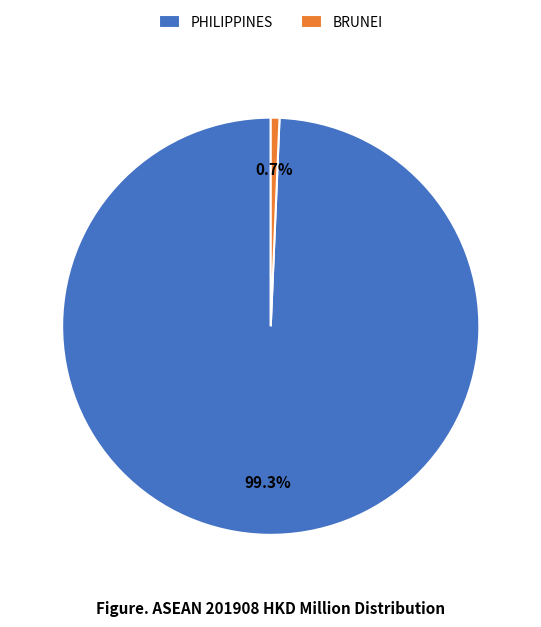

What is the smallest slice in the pie chart?

BRUNEI